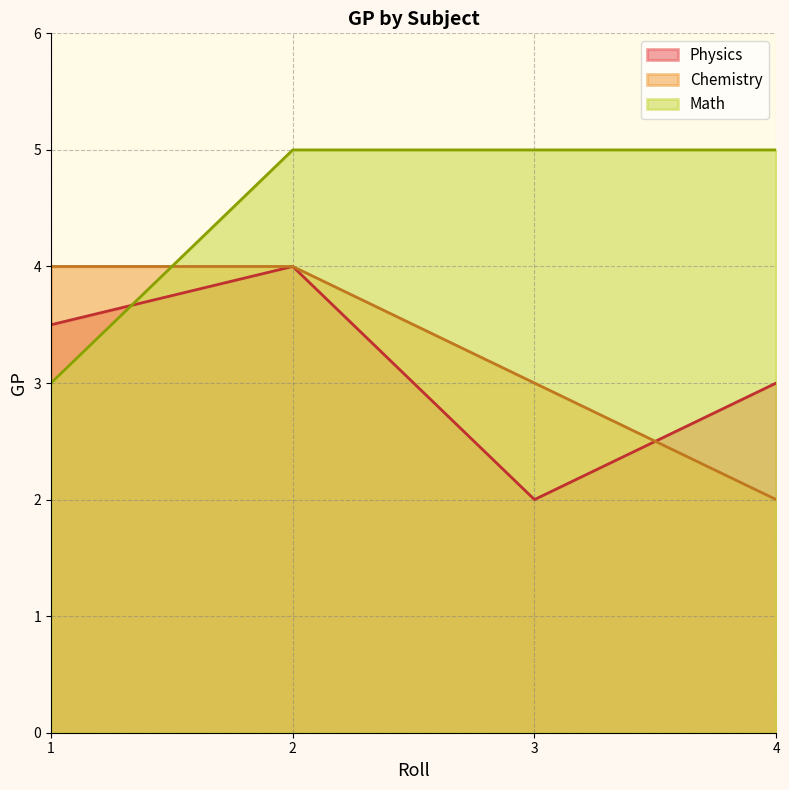

Does the chart display data point markers on the line(s)?

No